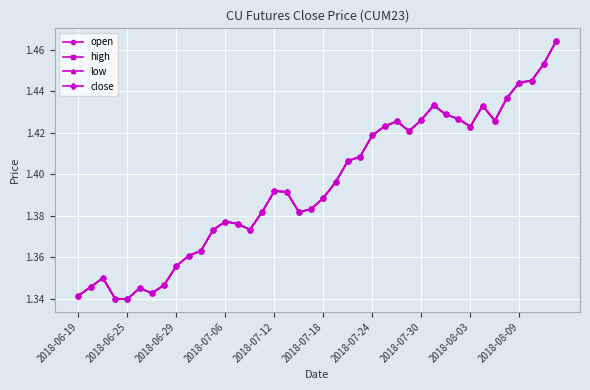

True or false: open and high cross at least once.

False